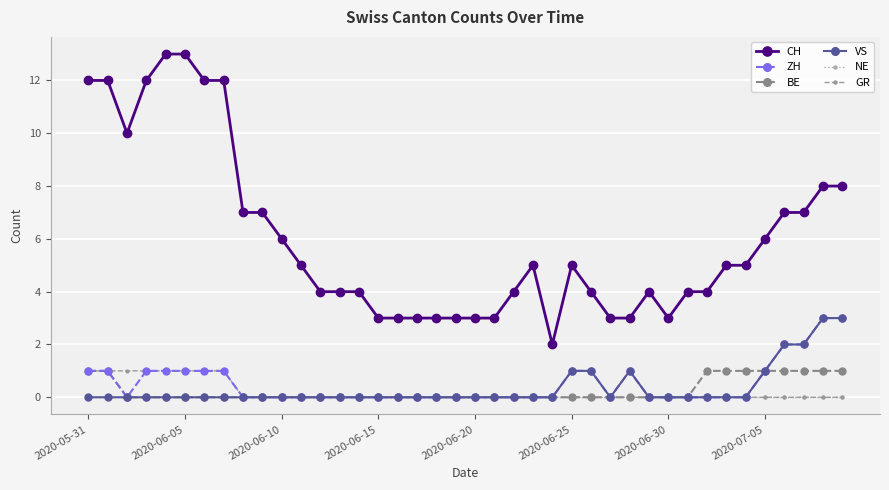

Which series has the largest total across all categories?

CH